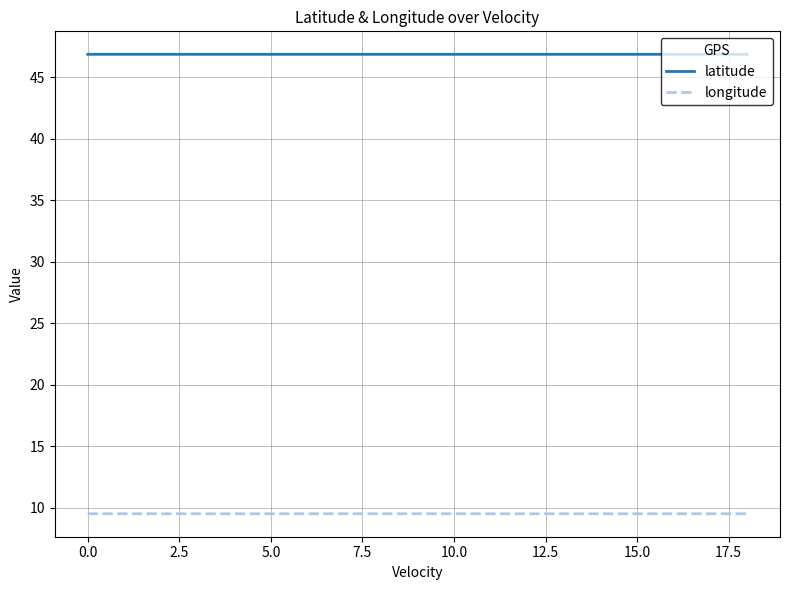

True or false: latitude and longitude intersect in this chart.

False